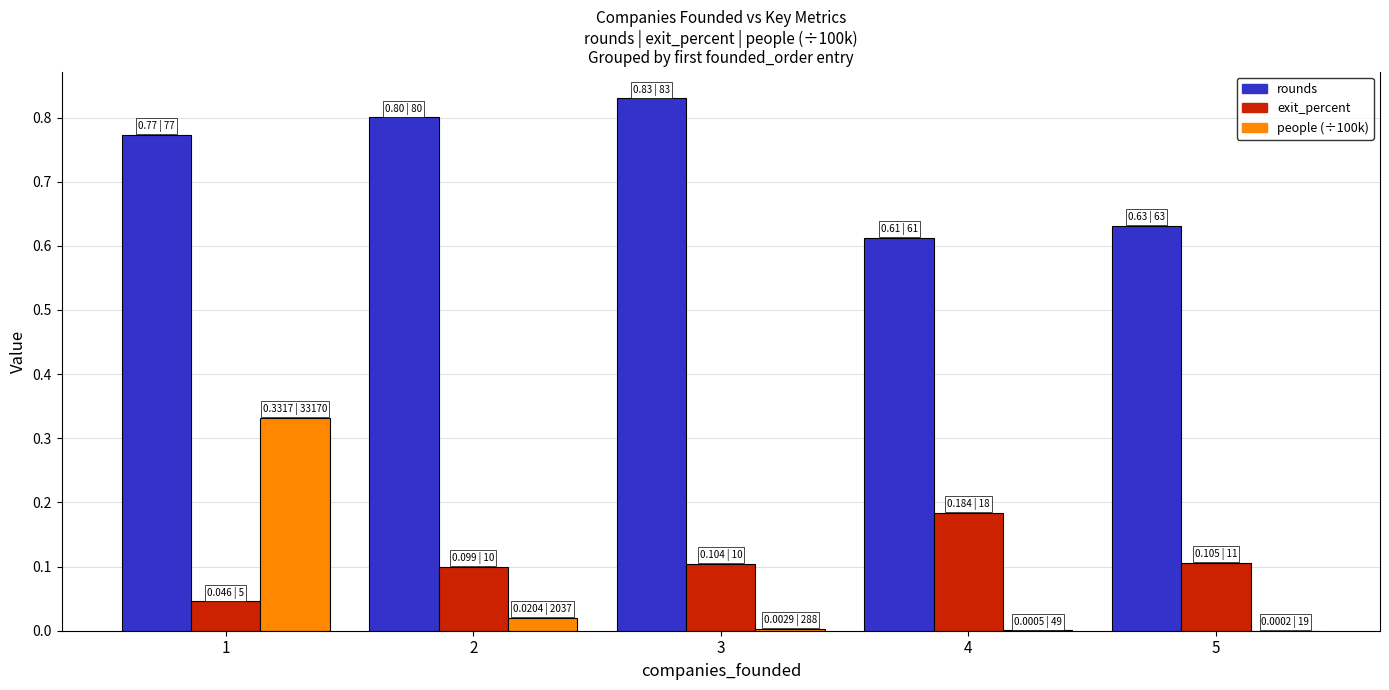

True or false: rounds has a value of 0.3 at 5.

False